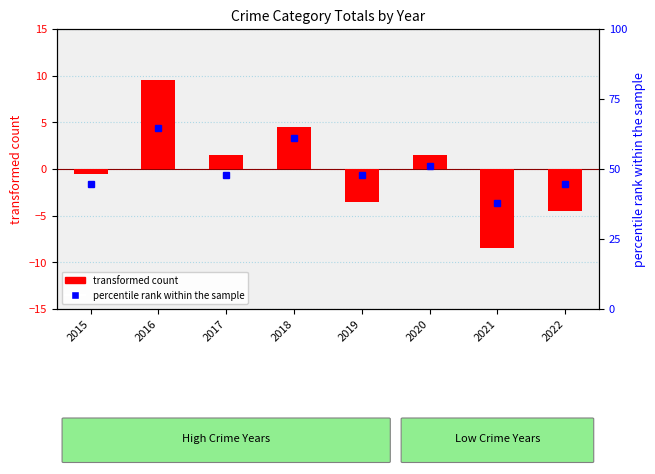

The transformed count series shows -1.6 at 2019. True or false?

False